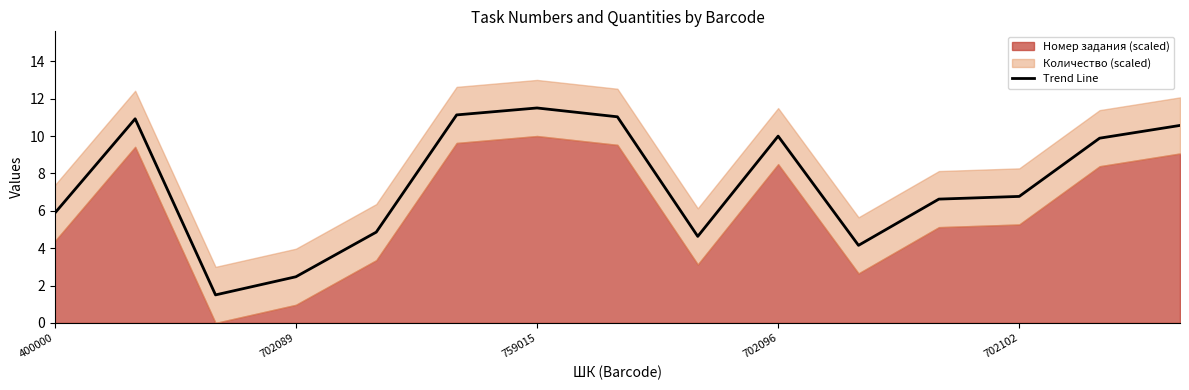

The value of Trend Line at 400000 is 5.9. True or false?

True